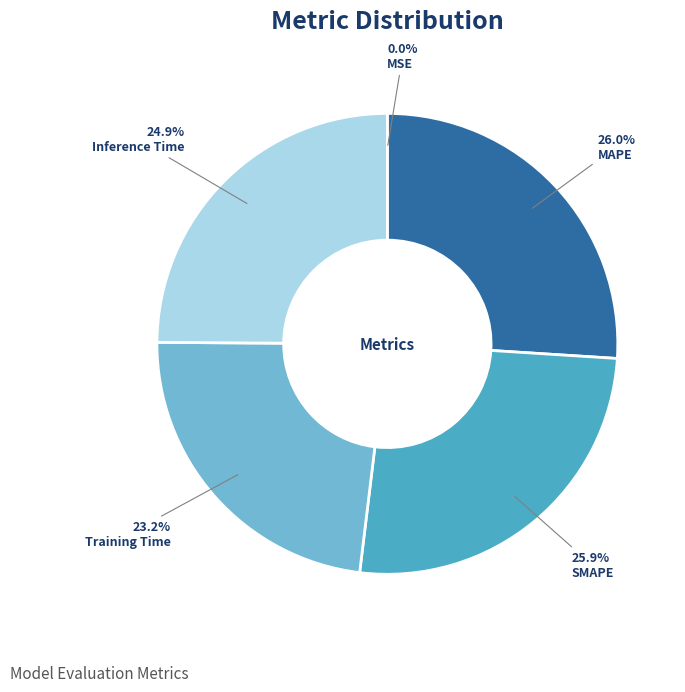

Between MAPE and Training Time, which is larger?

MAPE